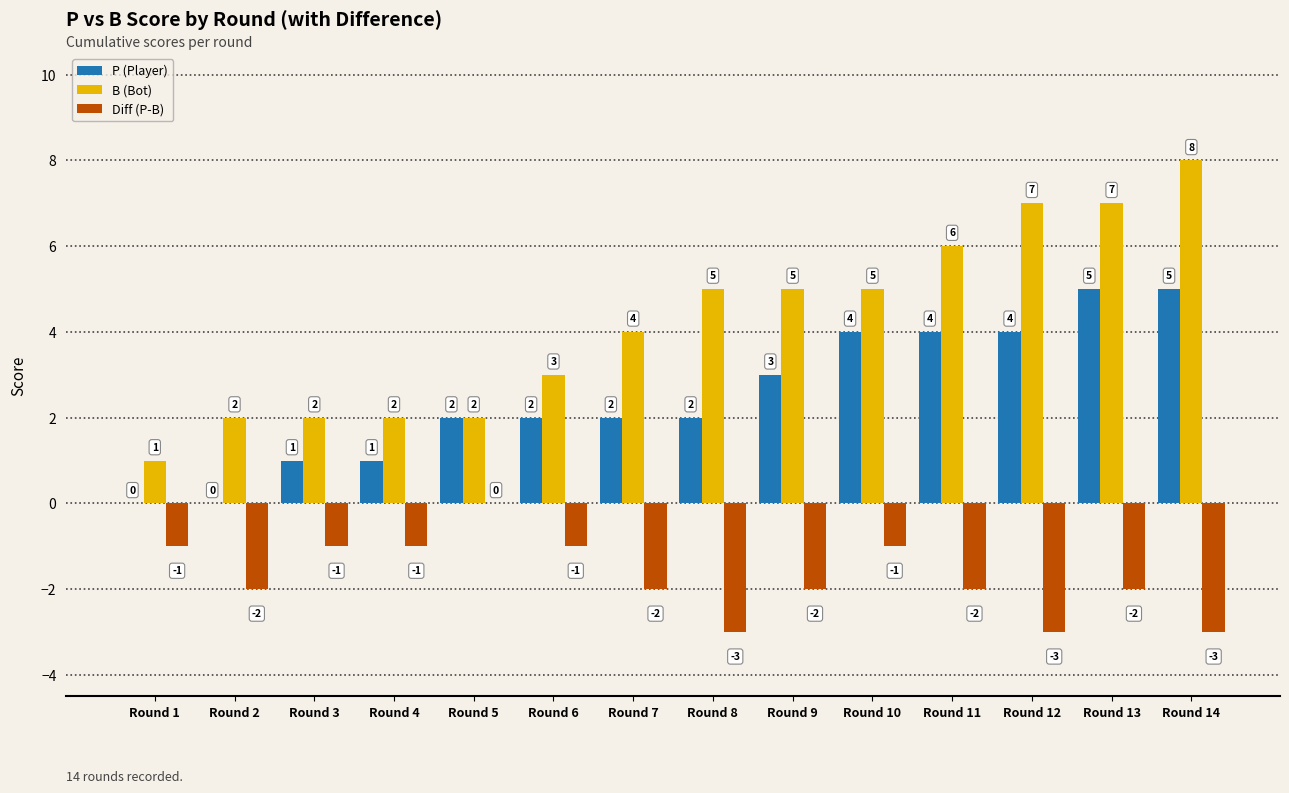

At which category does the chart reach its peak across all series?

Round 14